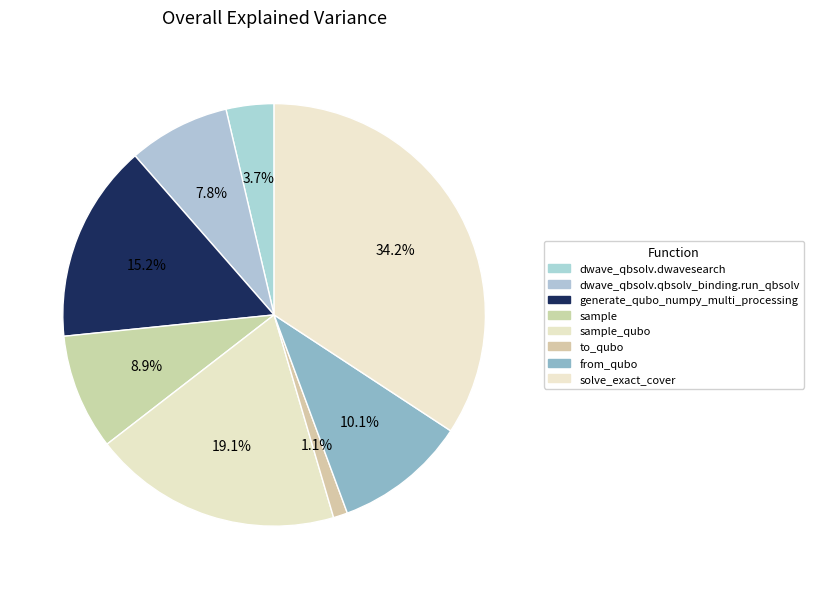

How many segments does this pie chart have?

8